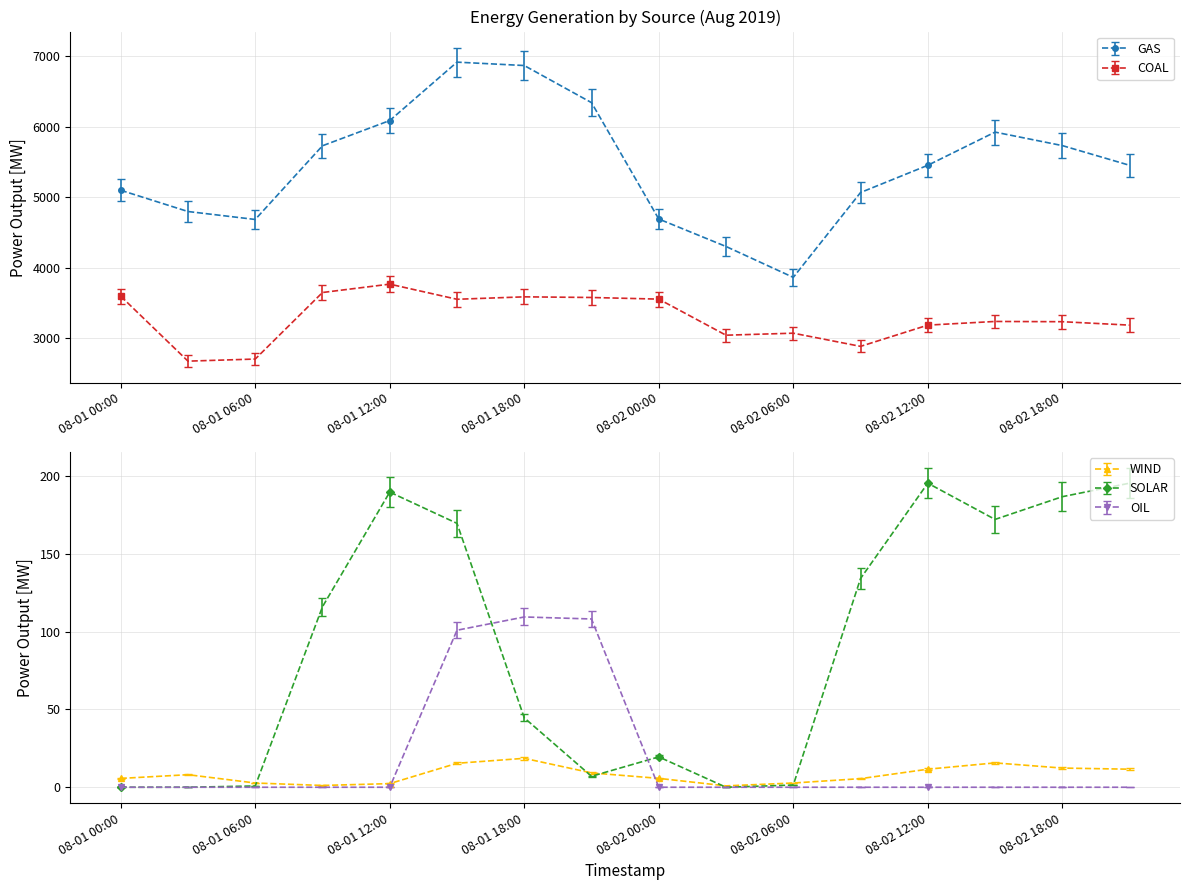

What is the lowest value of the GAS series?

3864.0